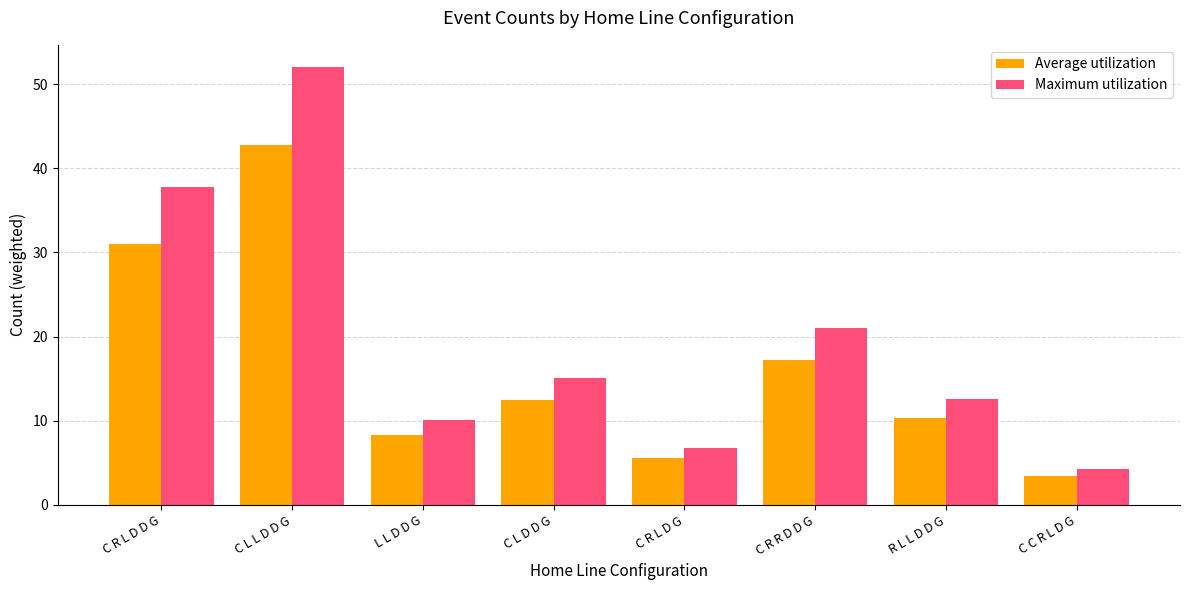

Which series has the largest total across all categories?

Maximum utilization